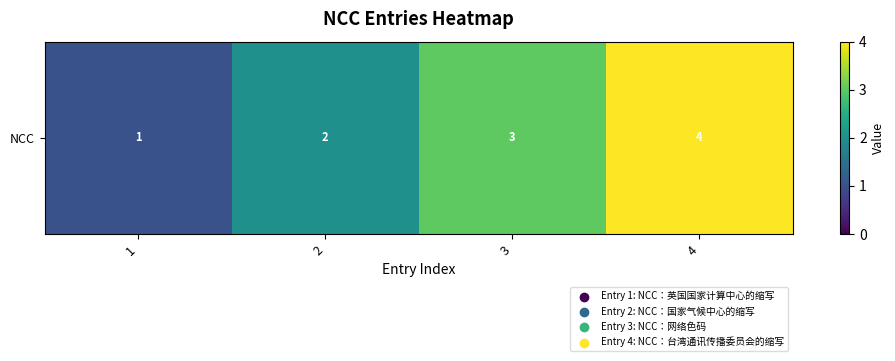

At which label is the value closest to 2?

2